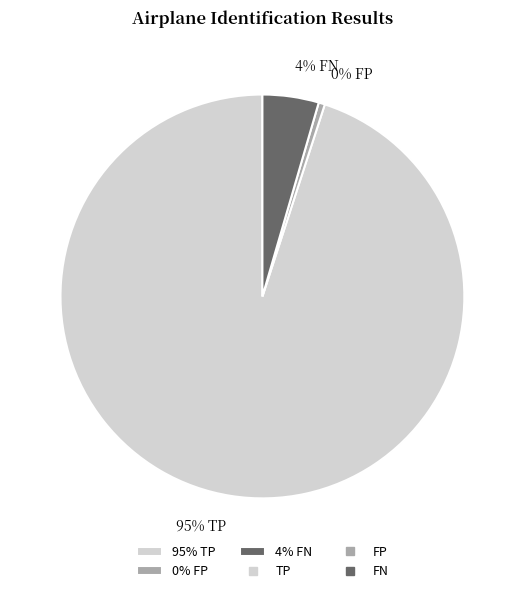

Between 4% FN and 0% FP, which is larger?

4% FN